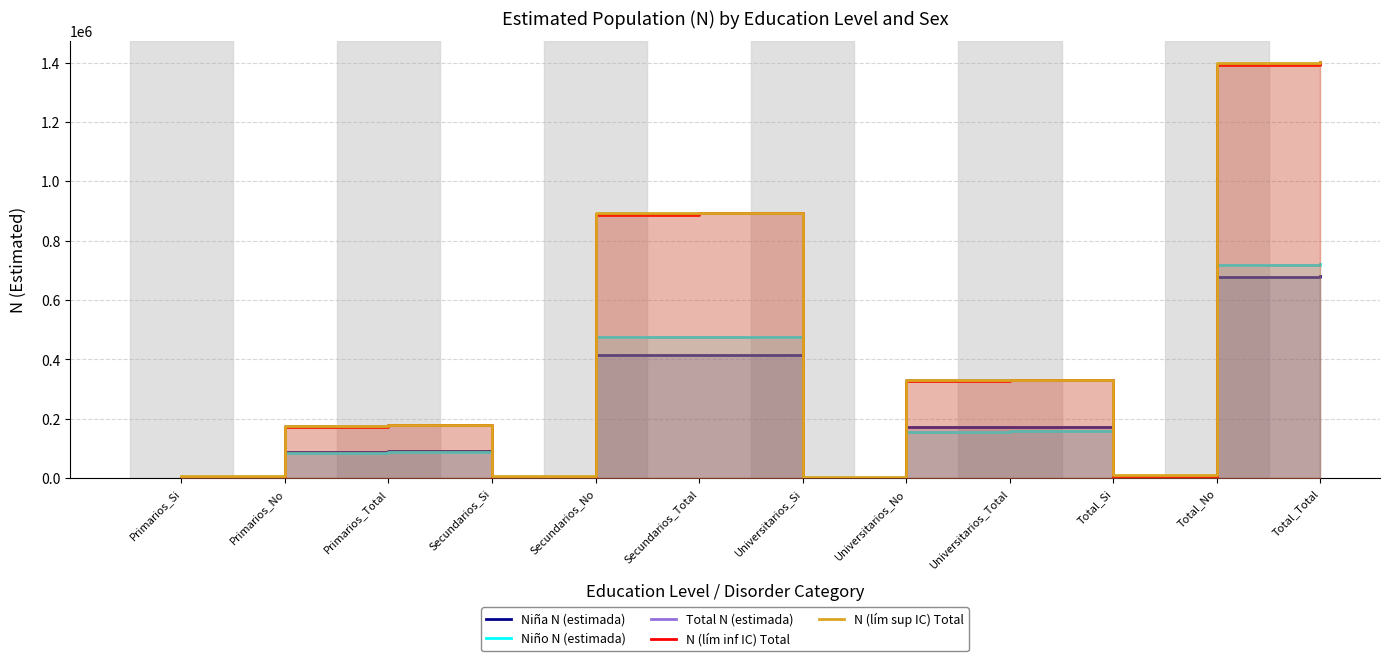

Where is the first local maximum for N (lím inf IC) Total?

Primarios_Total